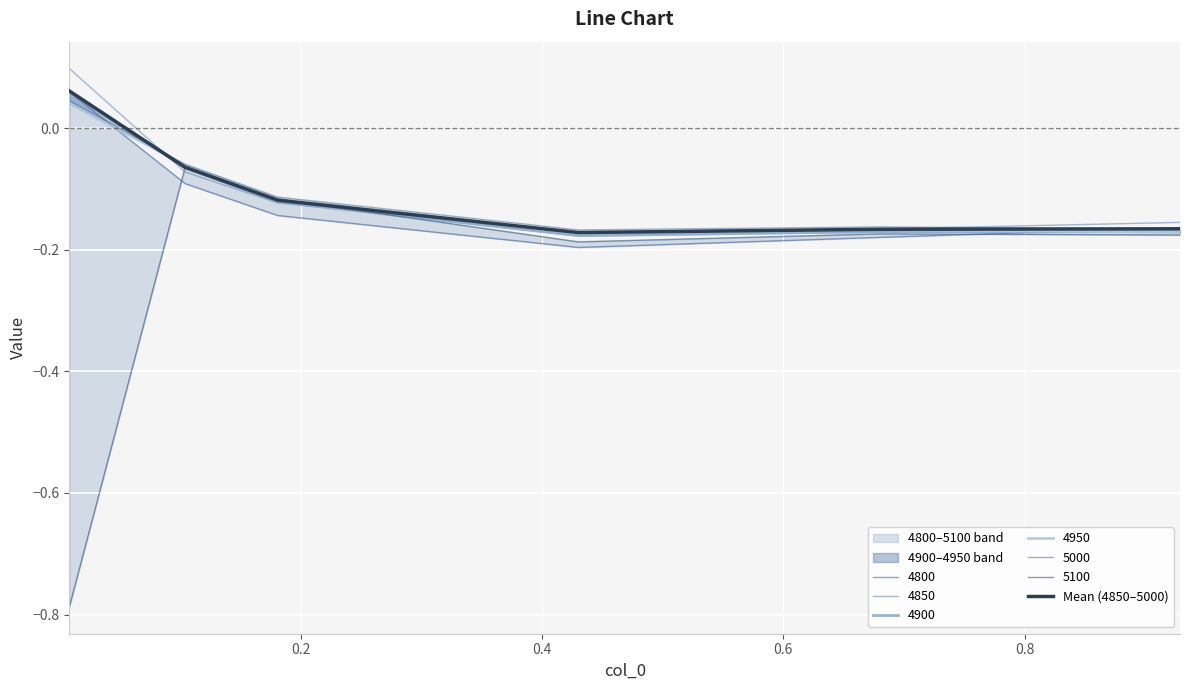

What is the sum of all values?

-0.6